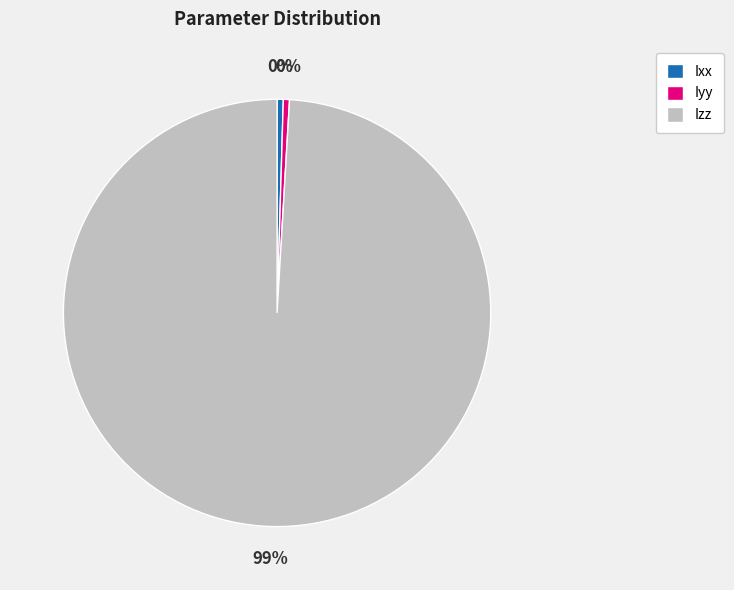

Which category has the biggest portion of the pie?

Izz